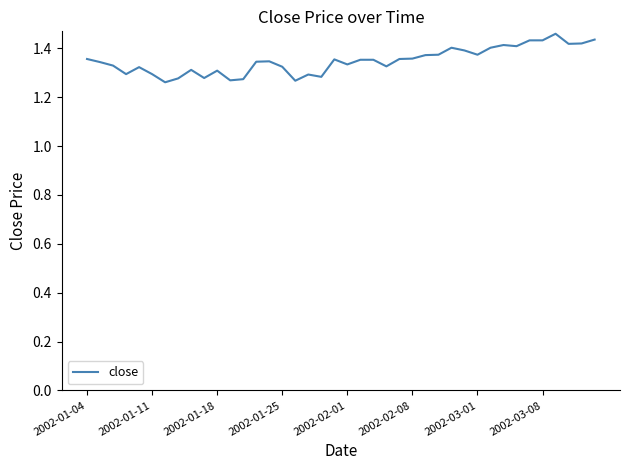

Does the chart have visible grid lines?

No